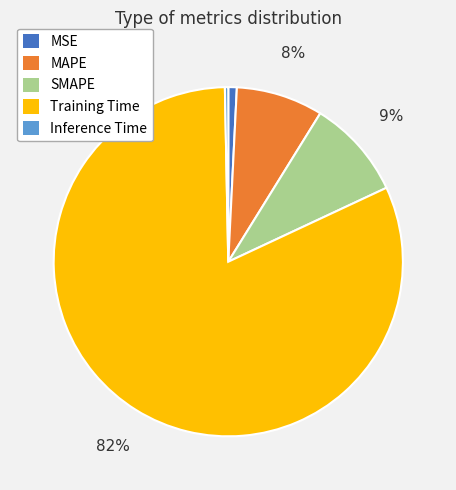

Do MSE and SMAPE together represent more than half of the pie?

No